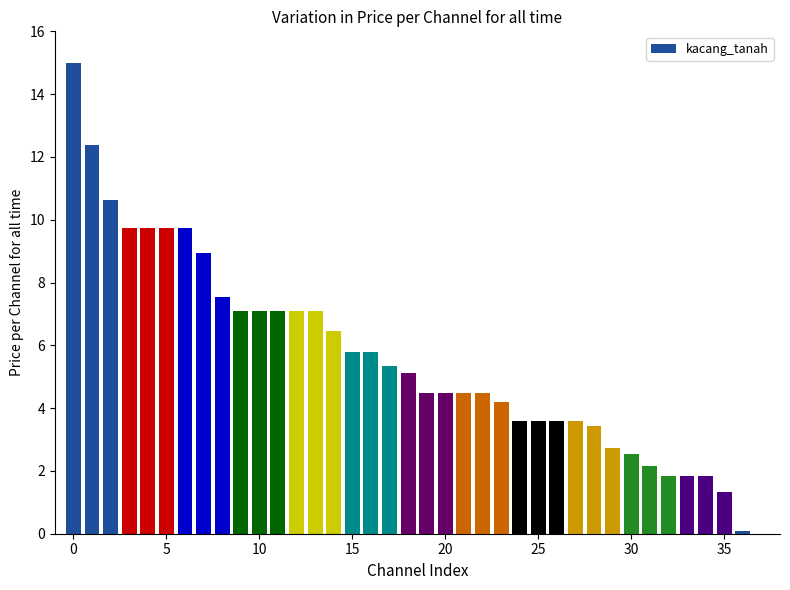

What is the maximum value shown in the chart?

15.0